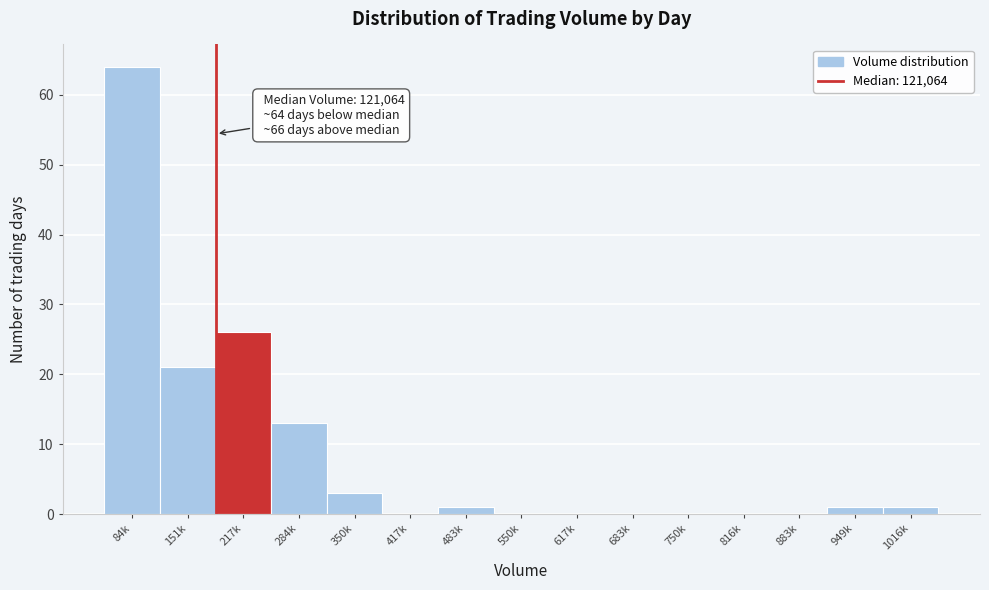

Reading left to right, what are all the values shown in this chart?

84k=64	151k=21	217k=26	284k=13	350k=3	417k=0	483k=1	550k=0	617k=0	683k=0	750k=0	816k=0	883k=0	949k=1	1016k=1